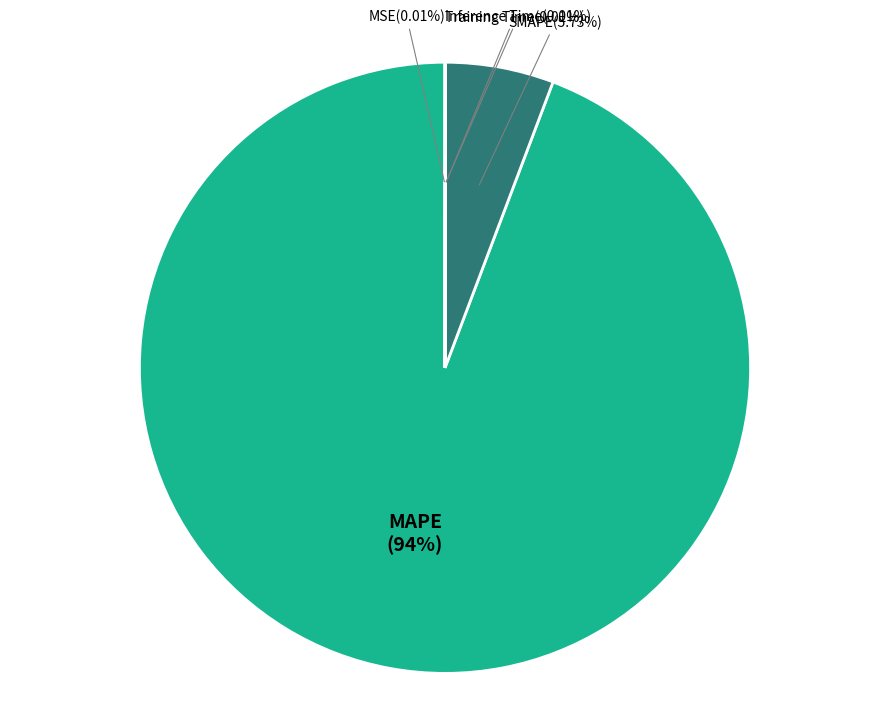

Which category accounts for the majority?

MAPE